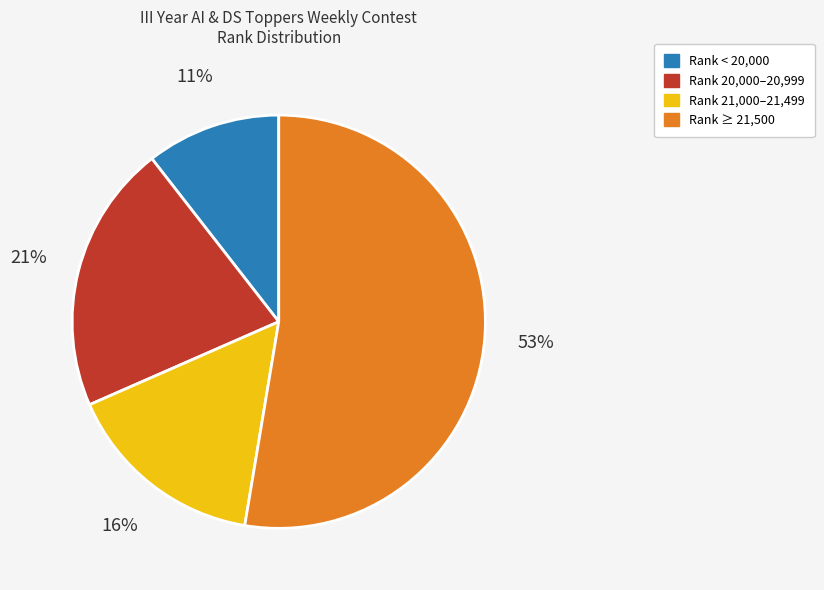

What is the largest slice in the pie chart?

Rank ≥ 21,500